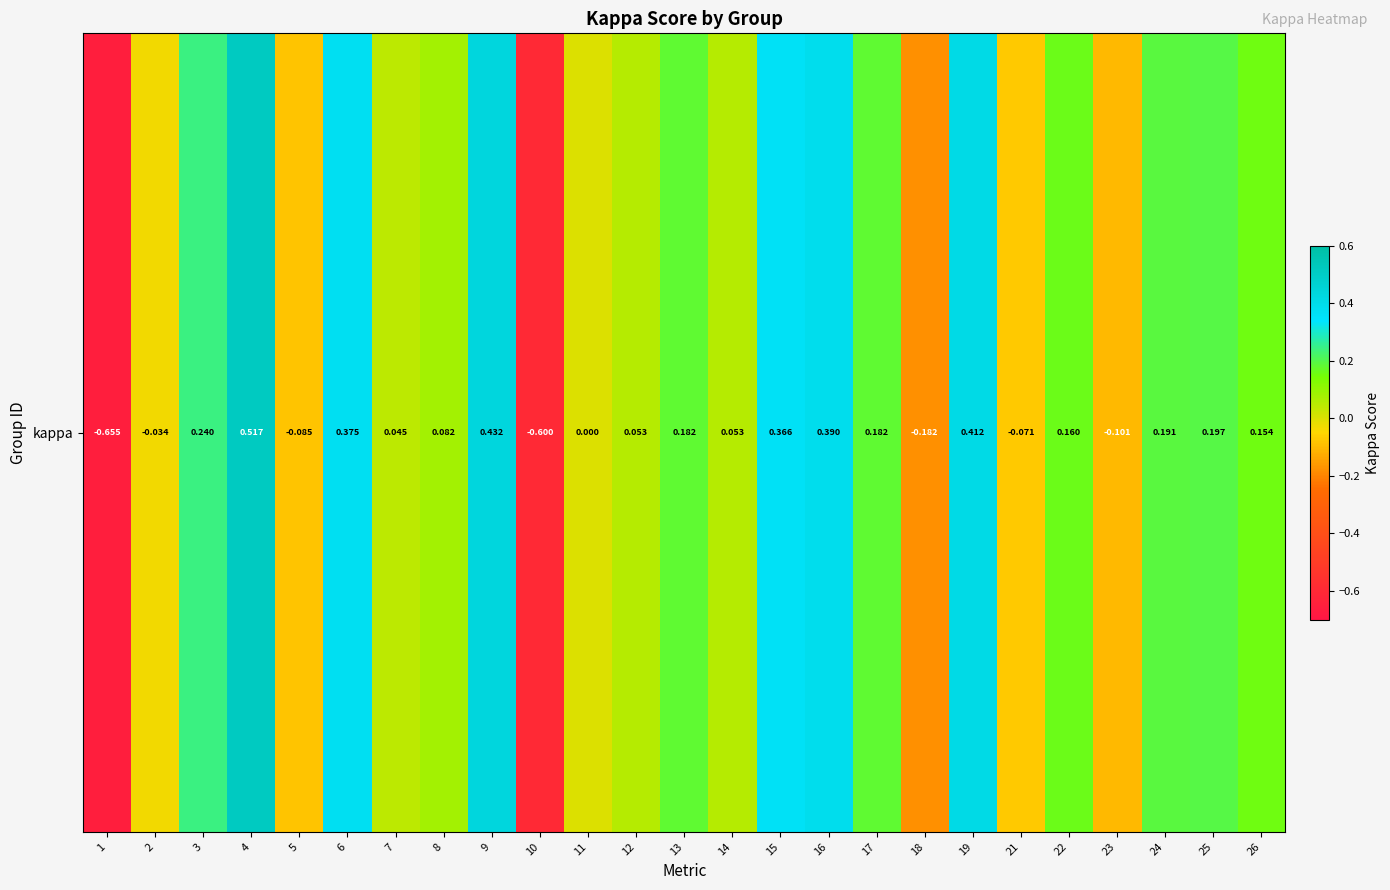

Rank the categories by value from highest to lowest.

4, 9, 19, 16, 6, 15, 3, 25, 24, 13, 17, 22, 26, 8, 14, 12, 7, 11, 2, 21, 5, 23, 18, 10, 1